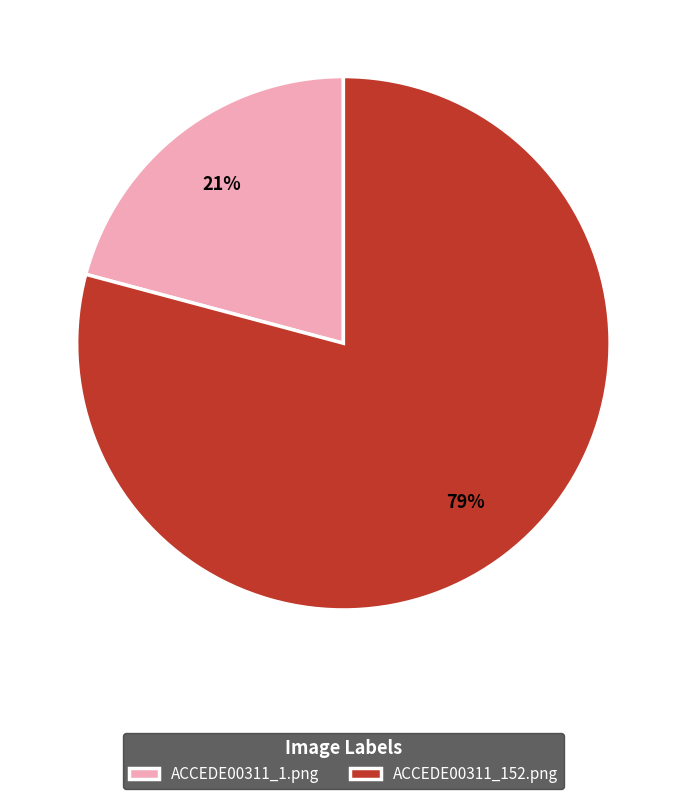

Which has a higher value, ACCEDE00311_1.png or ACCEDE00311_152.png?

ACCEDE00311_152.png